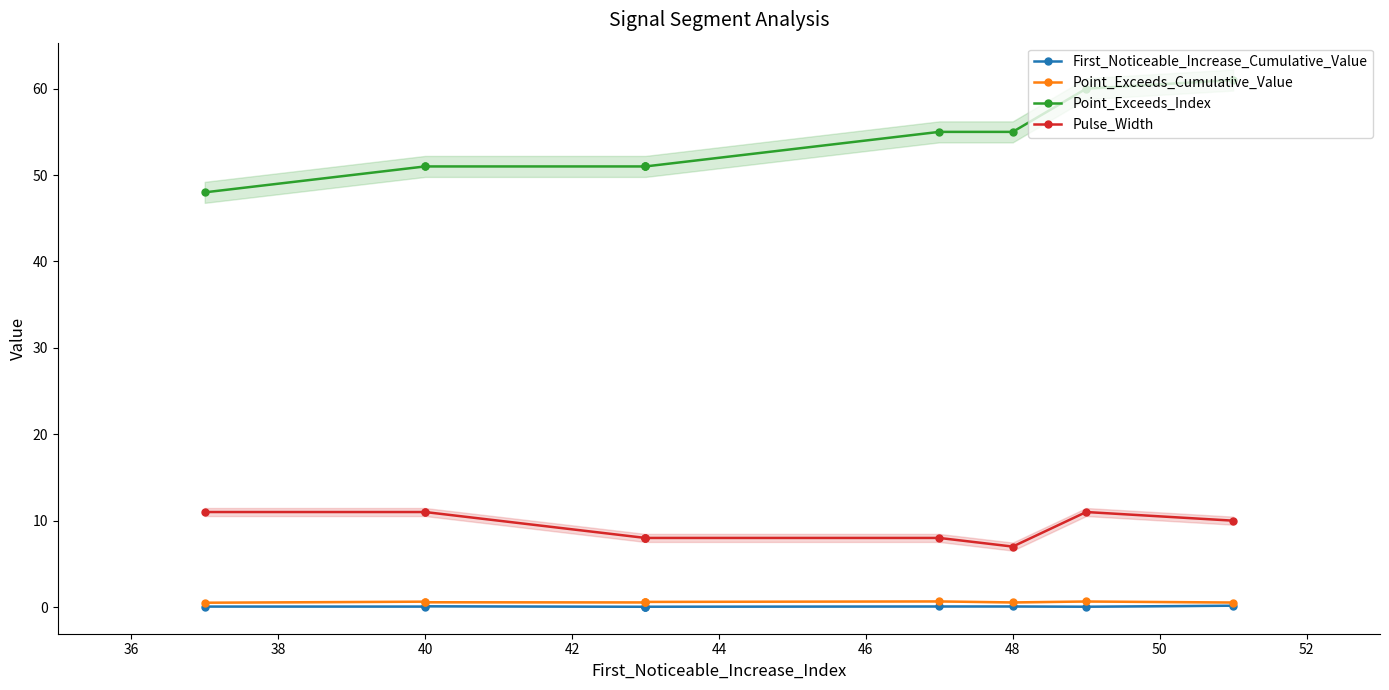

How many lines are shown in the chart?

4